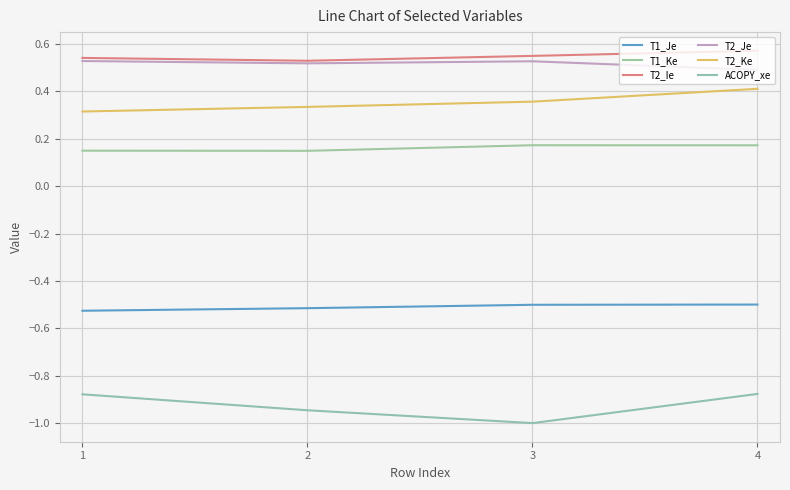

Does the chart have visible grid lines?

Yes